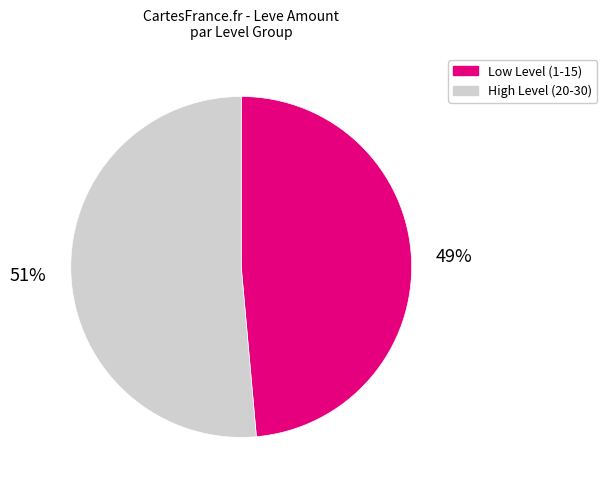

Does any single category account for the majority?

Yes